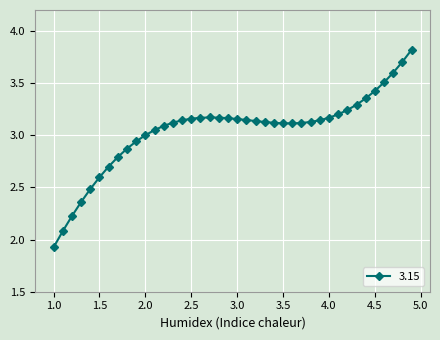

What is the greatest value displayed?

3.8